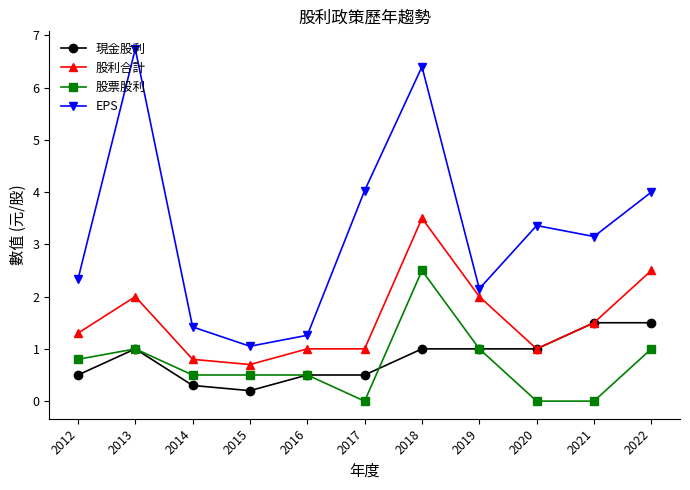

What is the average value of the 股利合計 series?

1.6